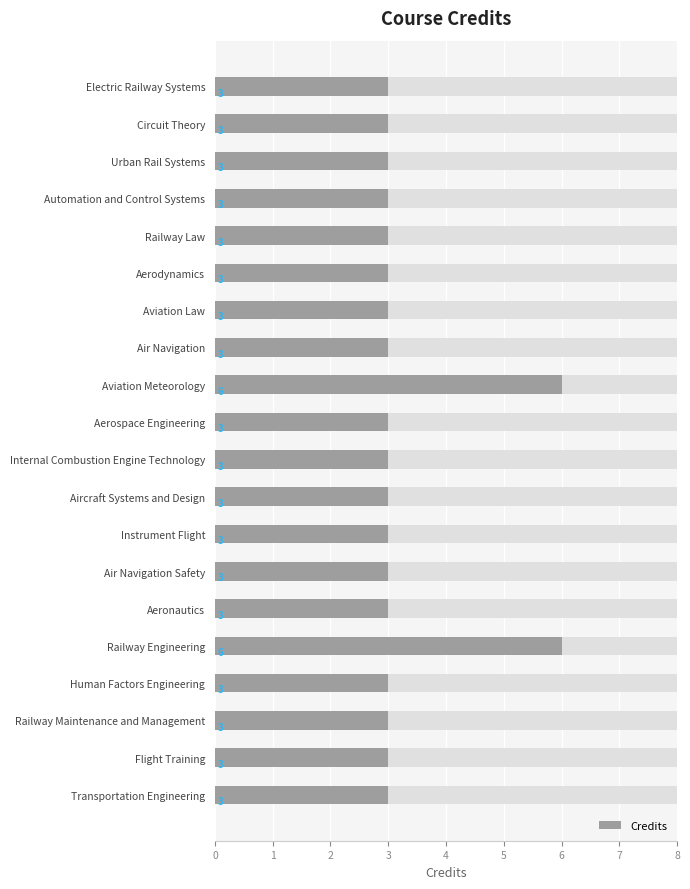

Is it true that the value at Railway Law is 3?

True